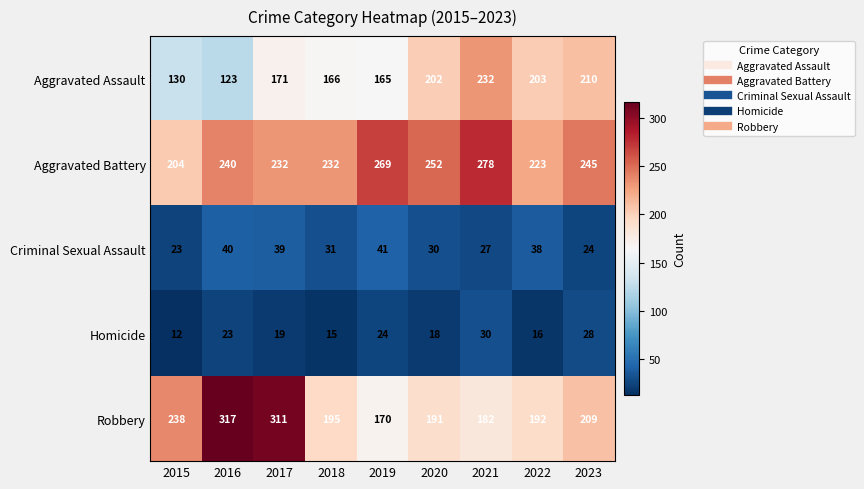

Rank the series at 2022 from lowest to highest value.

Homicide, Criminal Sexual Assault, Robbery, Aggravated Assault, Aggravated Battery